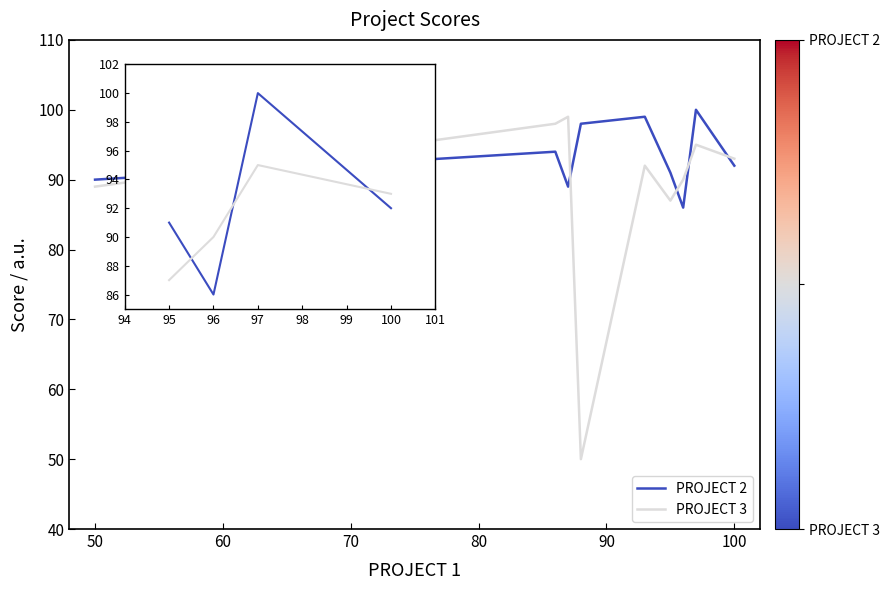

What is the lowest value of the PROJECT 3 series?

50